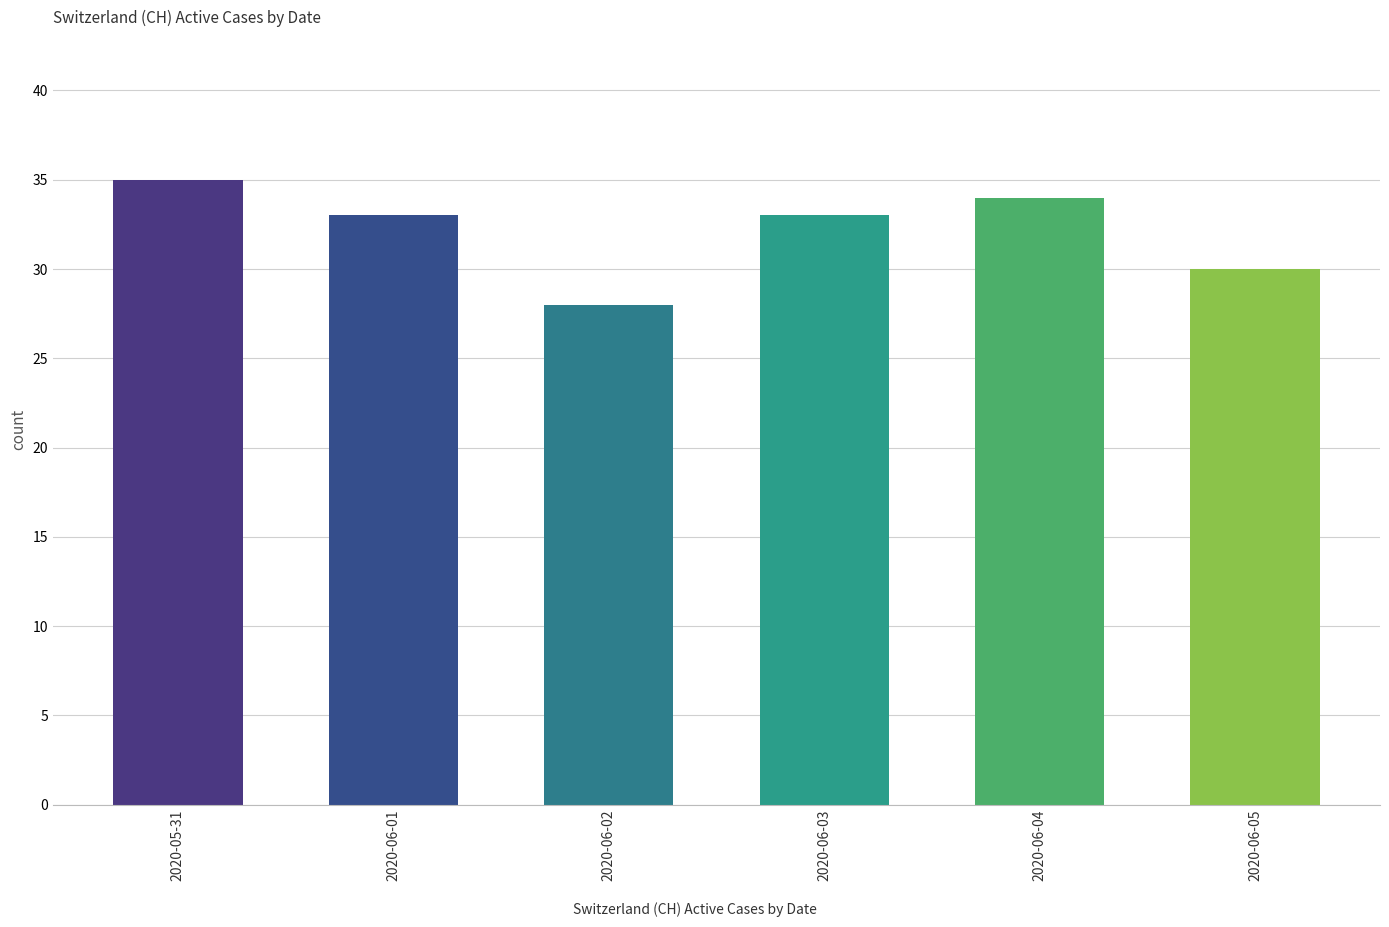

What is the ratio of the value at 2020-06-03 to the value at 2020-06-01?

1.0